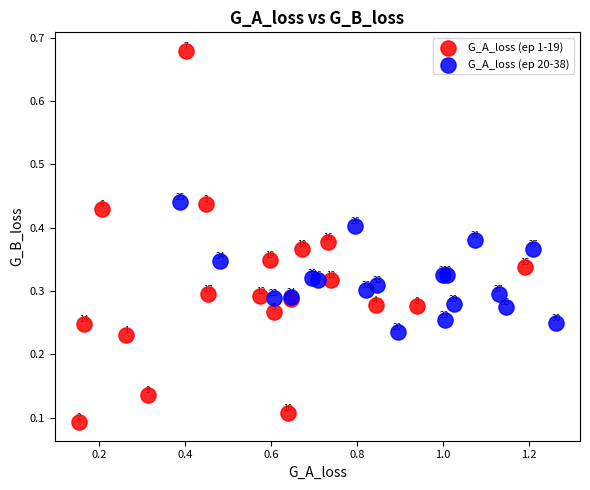

Which series contains the highest Y value?

G_A_loss (ep 1-19)